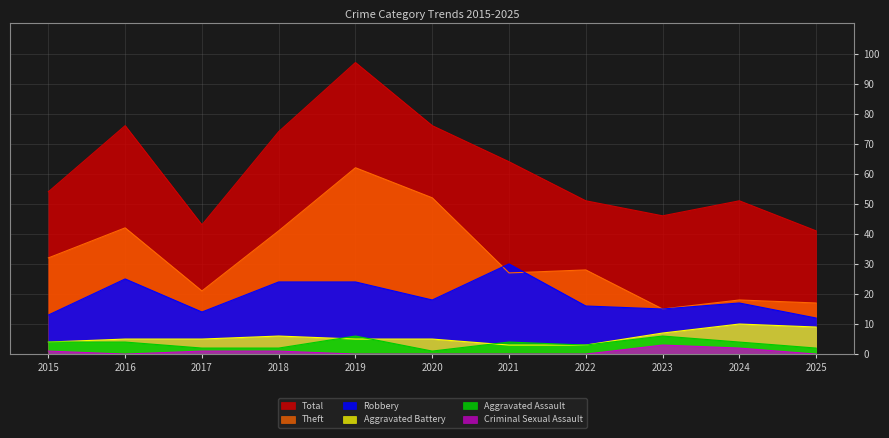

What is the total value across all series at 2015?

108